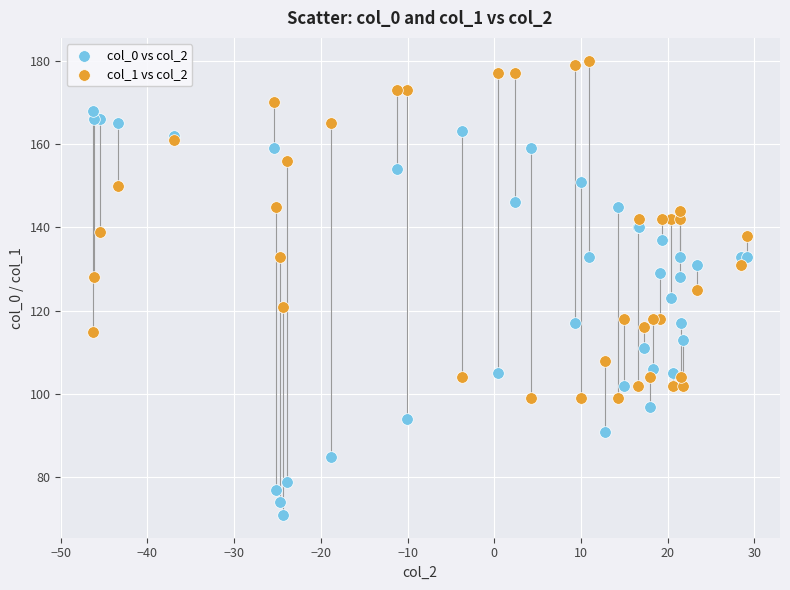

Which series contains the lowest Y value?

col_0 vs col_2